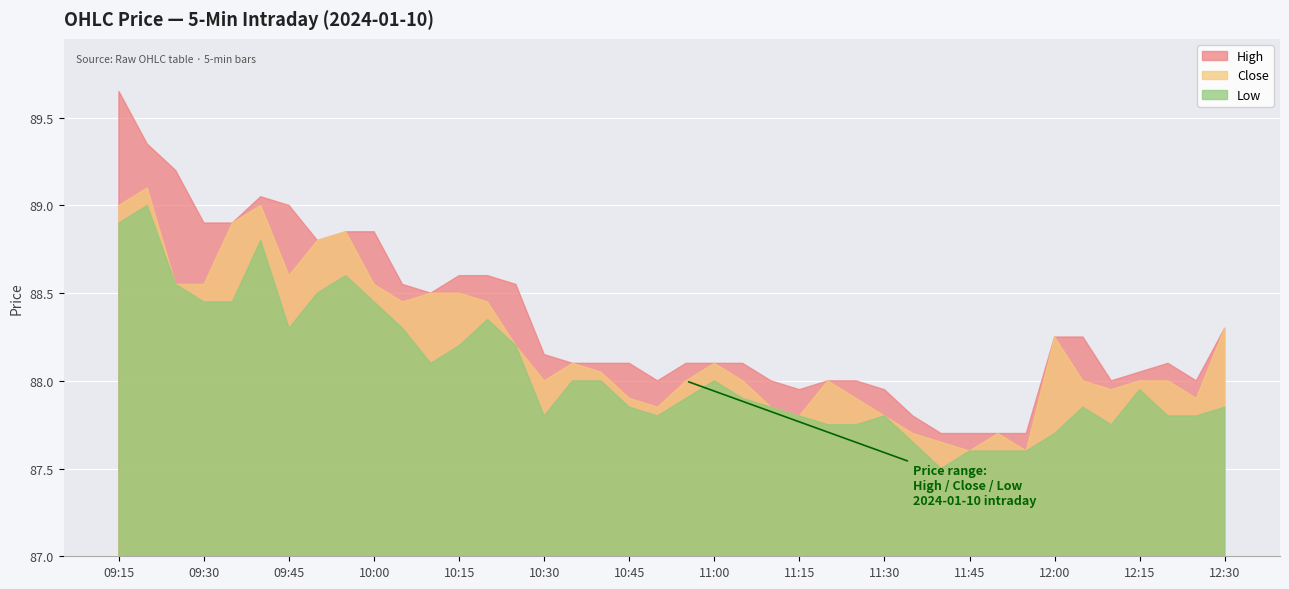

What is the highest value of the Low series?

89.0